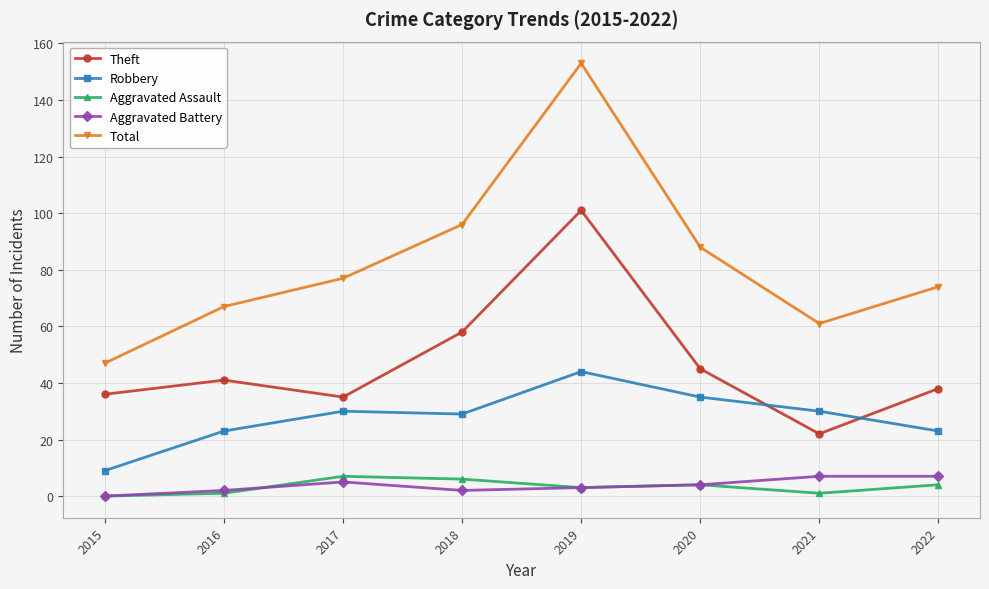

Reading left to right, extract all data points from this chart.

Theft: 36	41	35	58	101	45	22	38
Robbery: 9	23	30	29	44	35	30	23
Aggravated Assault: 0	1	7	6	3	4	1	4
Aggravated Battery: 0	2	5	2	3	4	7	7
Total: 47	67	77	96	153	88	61	74